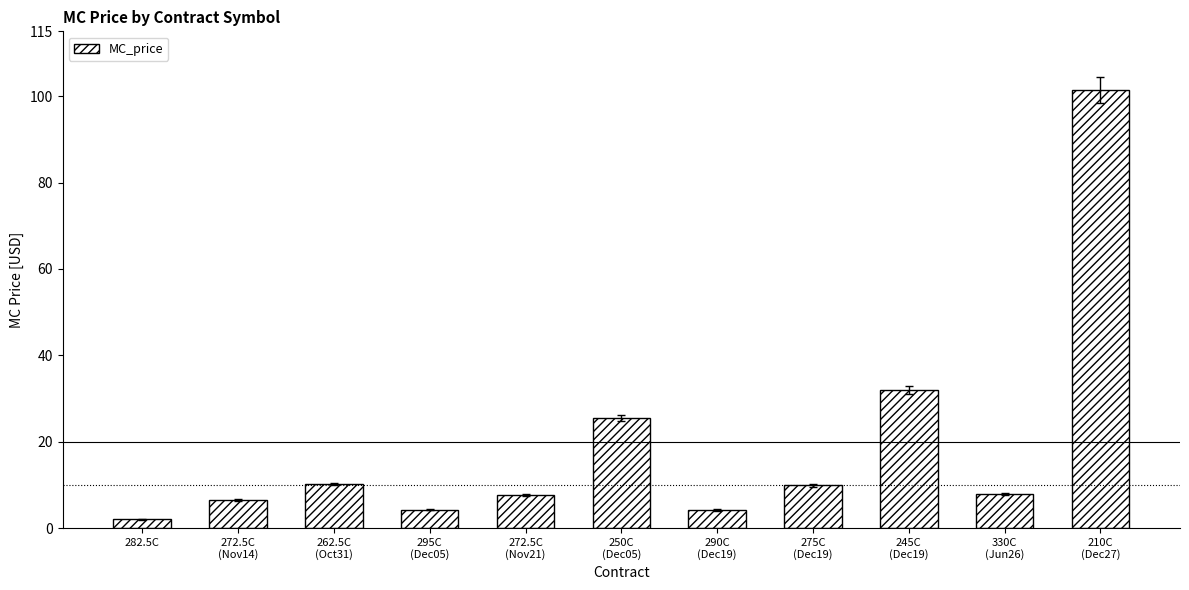

What is the maximum value shown in the chart?

101.5